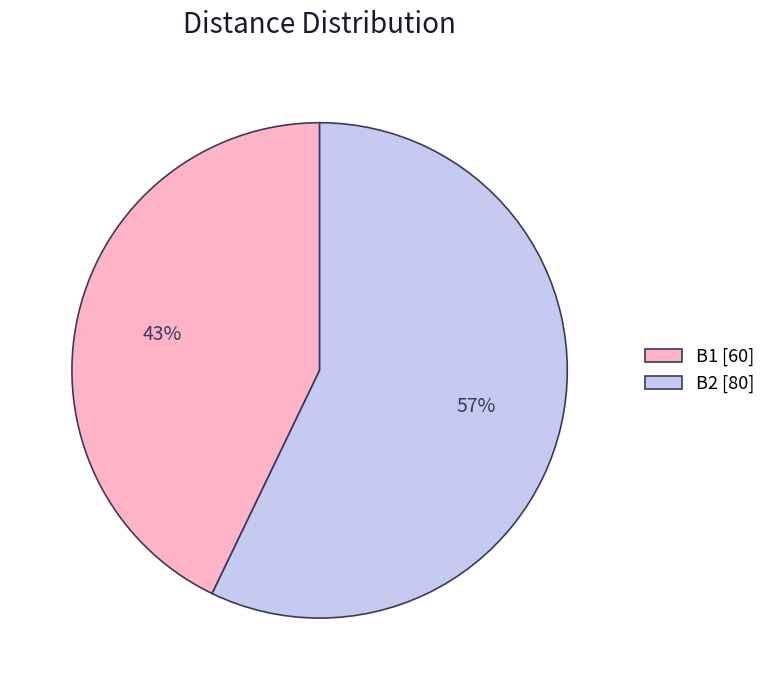

How many slices are in this pie chart?

2